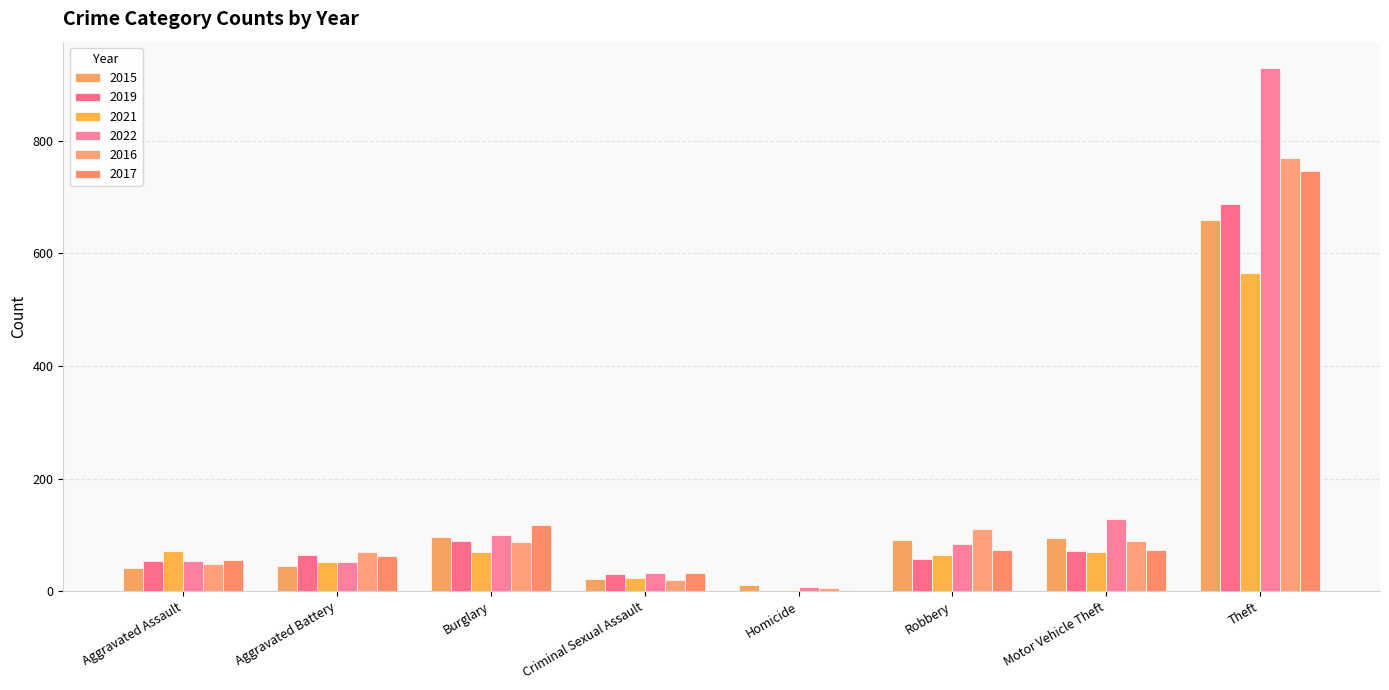

Is the value of 2015 at Motor Vehicle Theft greater than the value of 2016 at Criminal Sexual Assault?

Yes